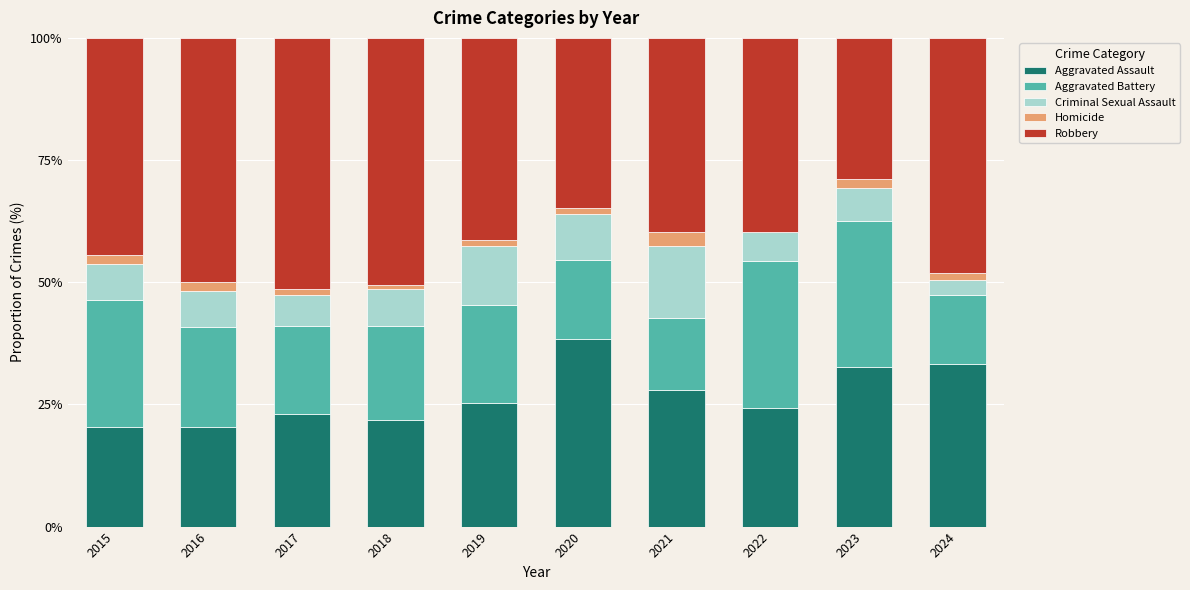

What is the sum of all Aggravated Assault values?

267.7